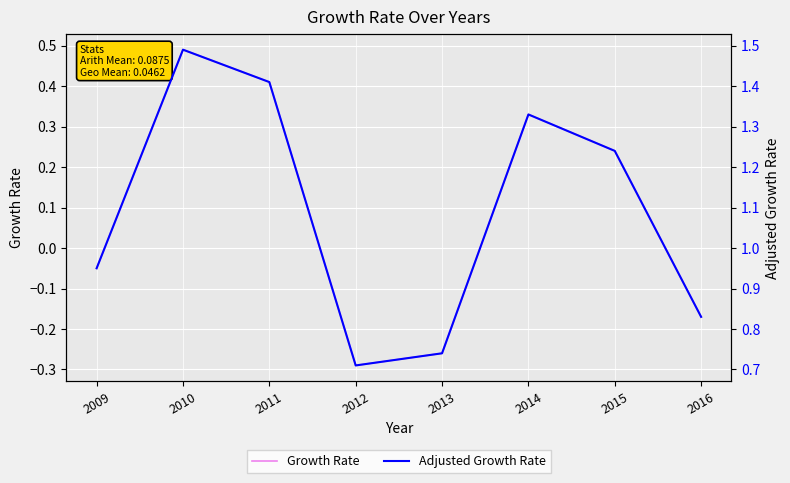

What is the difference between the Growth Rate values at 2011 and 2010?

0.1